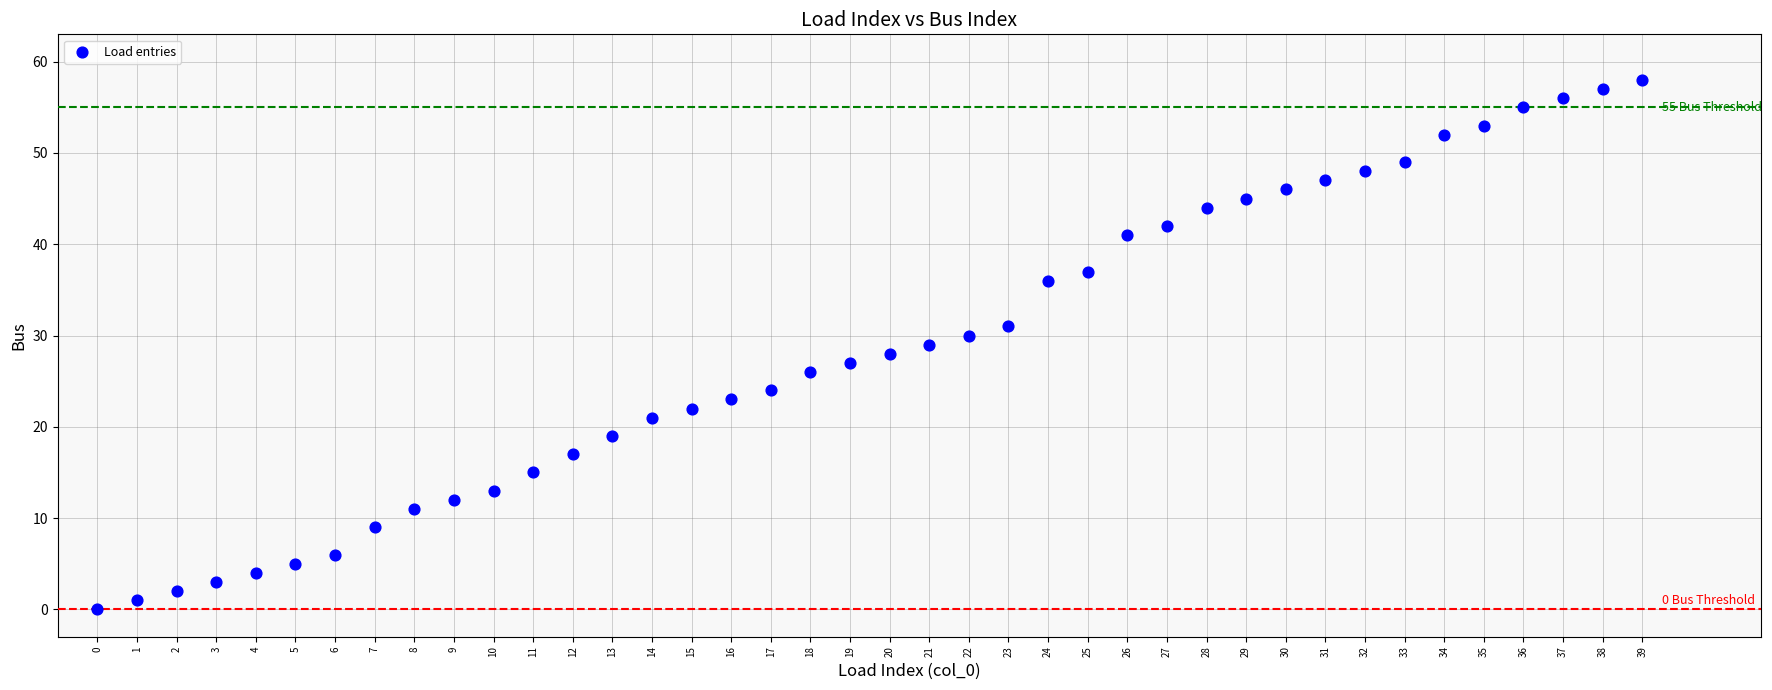

What is the range of Y values (max minus min)?

58